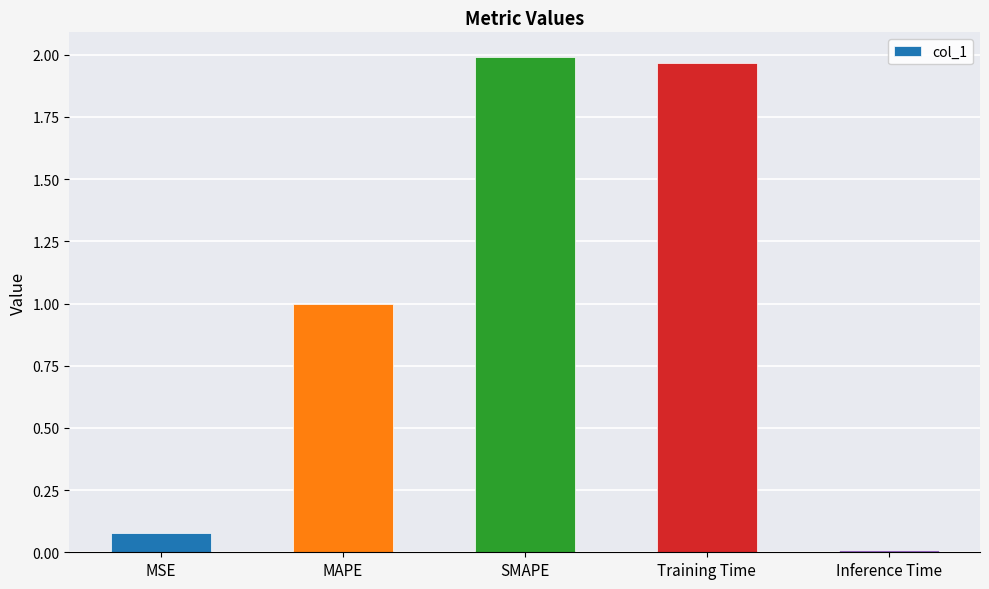

At which category does the chart reach its minimum across all series?

Inference Time